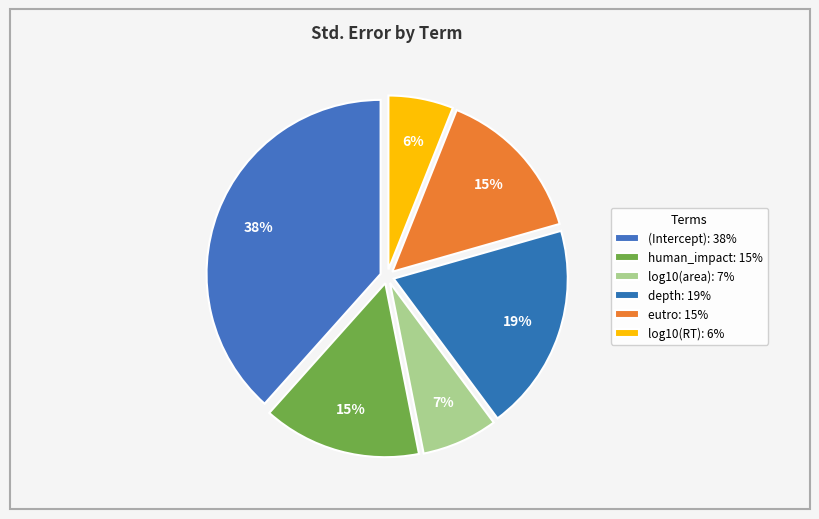

How many slices are in this pie chart?

6